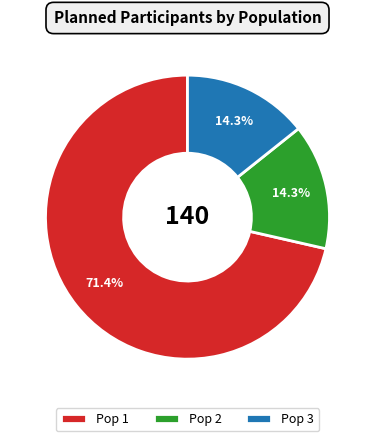

True or false: Pop 3 accounts for 14% of the total.

True